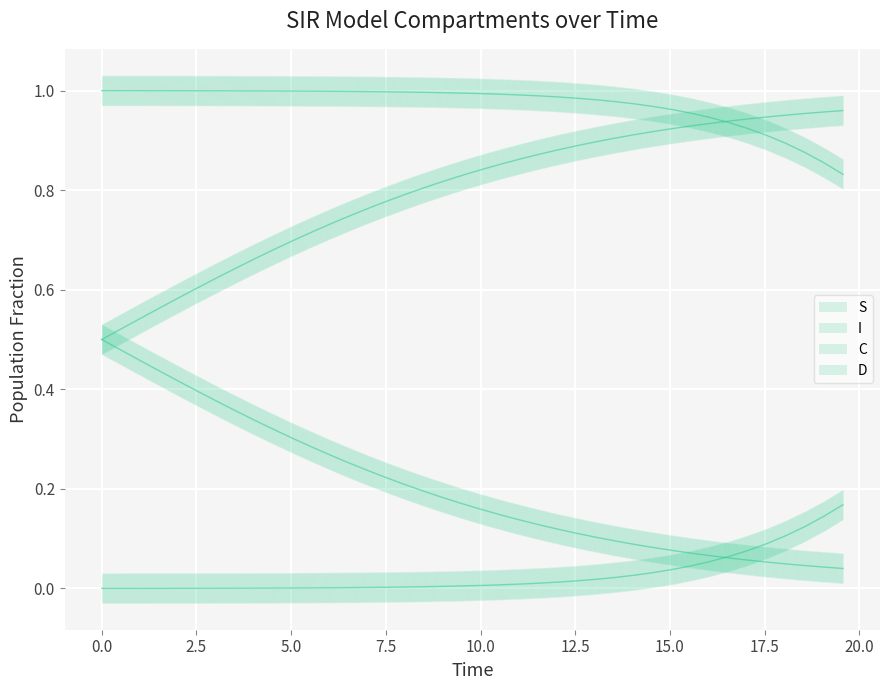

How many categories are shown in the chart?

40